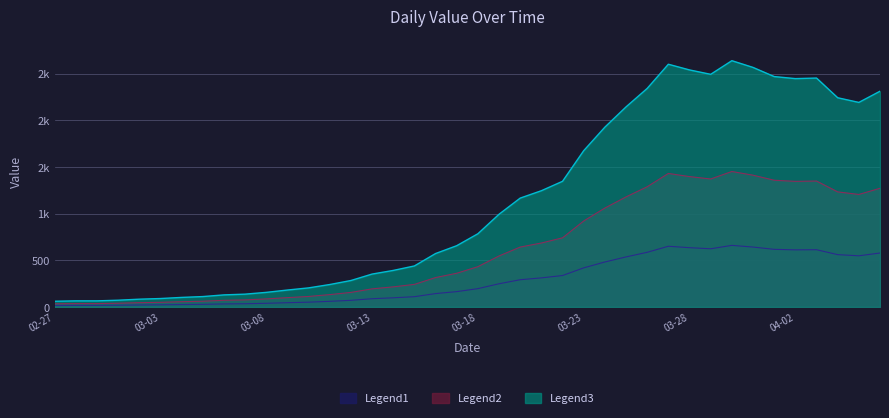

Does the chart have visible grid lines?

Yes